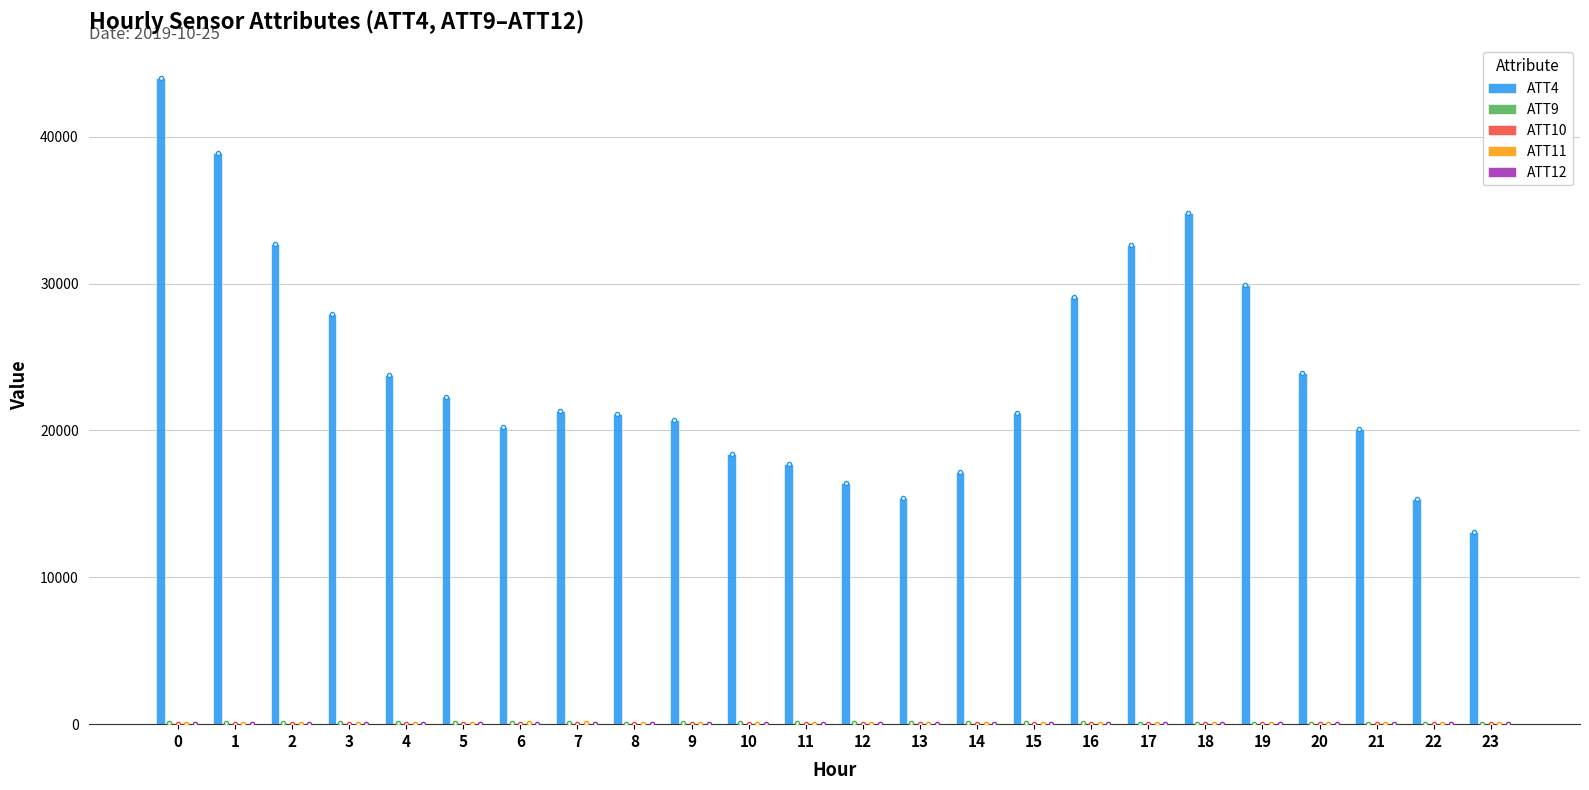

How many categories are shown in the chart?

24